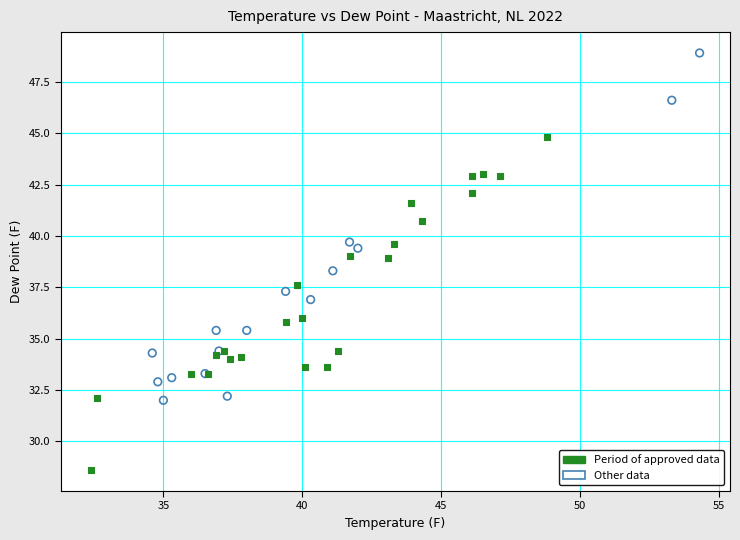

Which series has the widest spread of Y values?

Other data